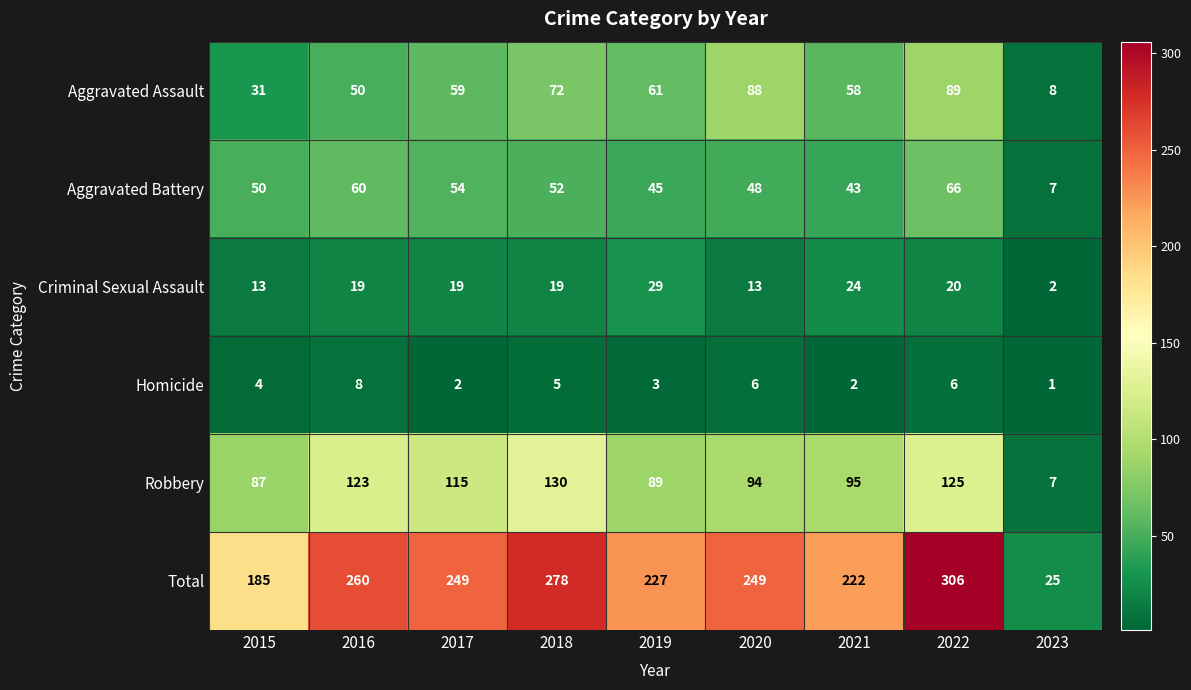

At which category is the sum across all series the highest?

2022